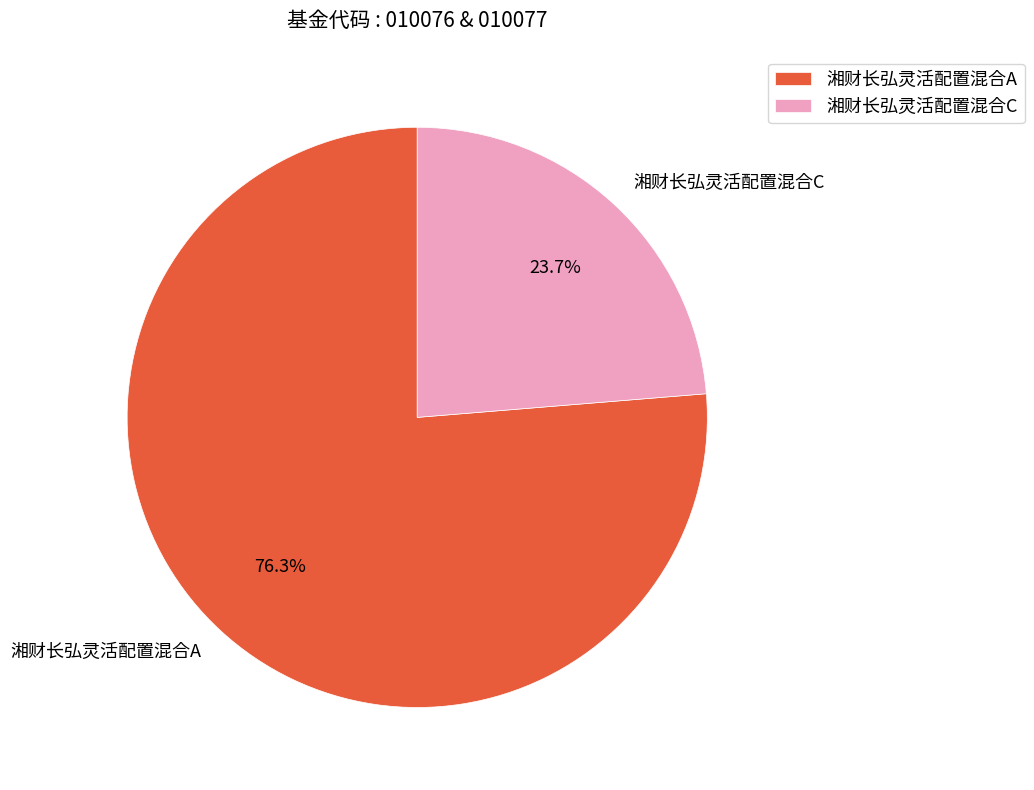

To the nearest percent, what portion does 湘财长弘灵活配置混合A represent?

76%